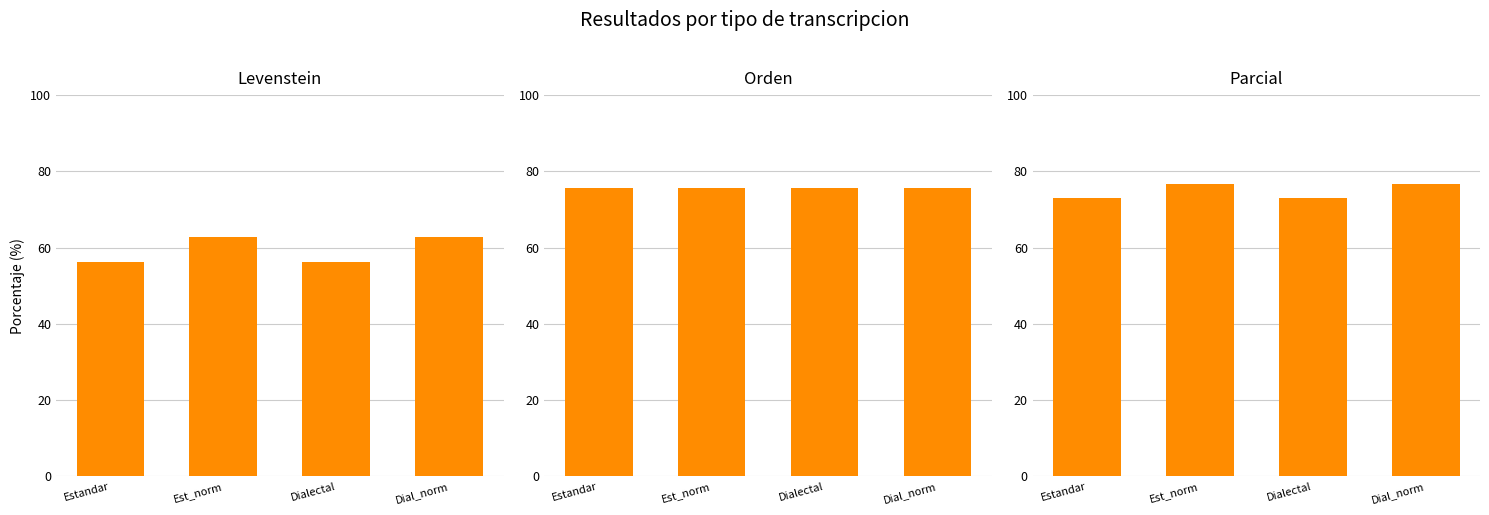

Does the chart contain any negative values?

No